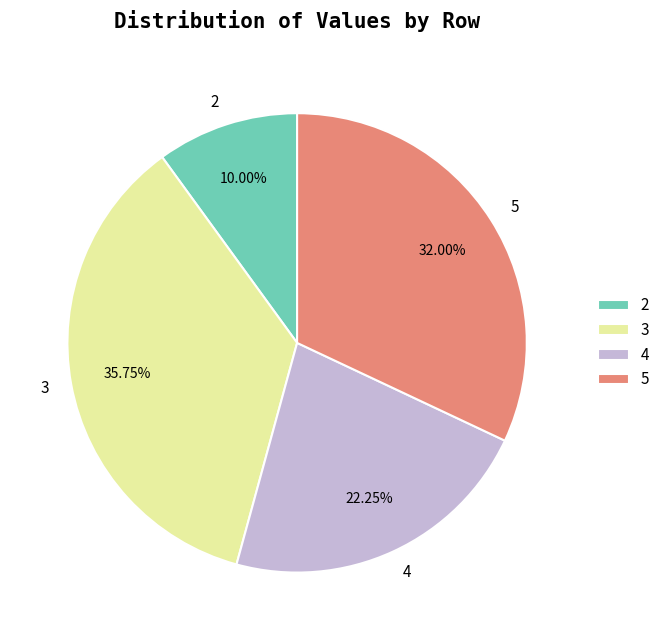

Rank the categories by value from lowest to highest.

2, 4, 5, 3